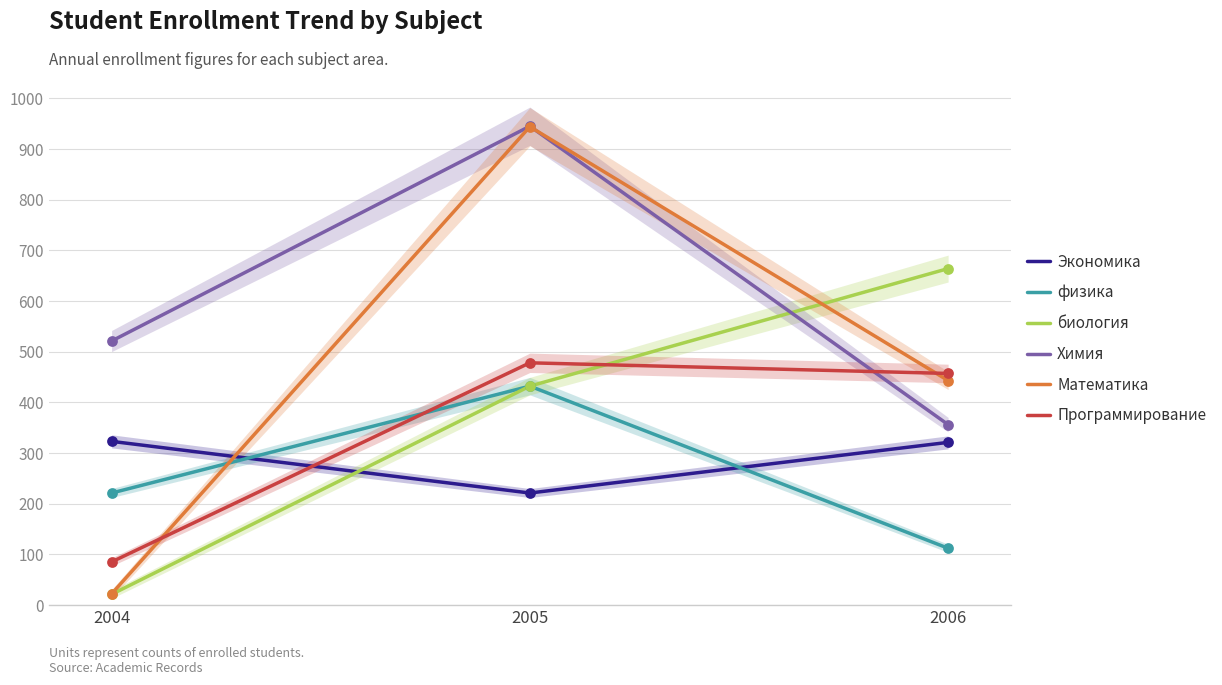

What are all the series names shown in the legend?

Экономика, физика, биология, Химия, Математика, Программирование